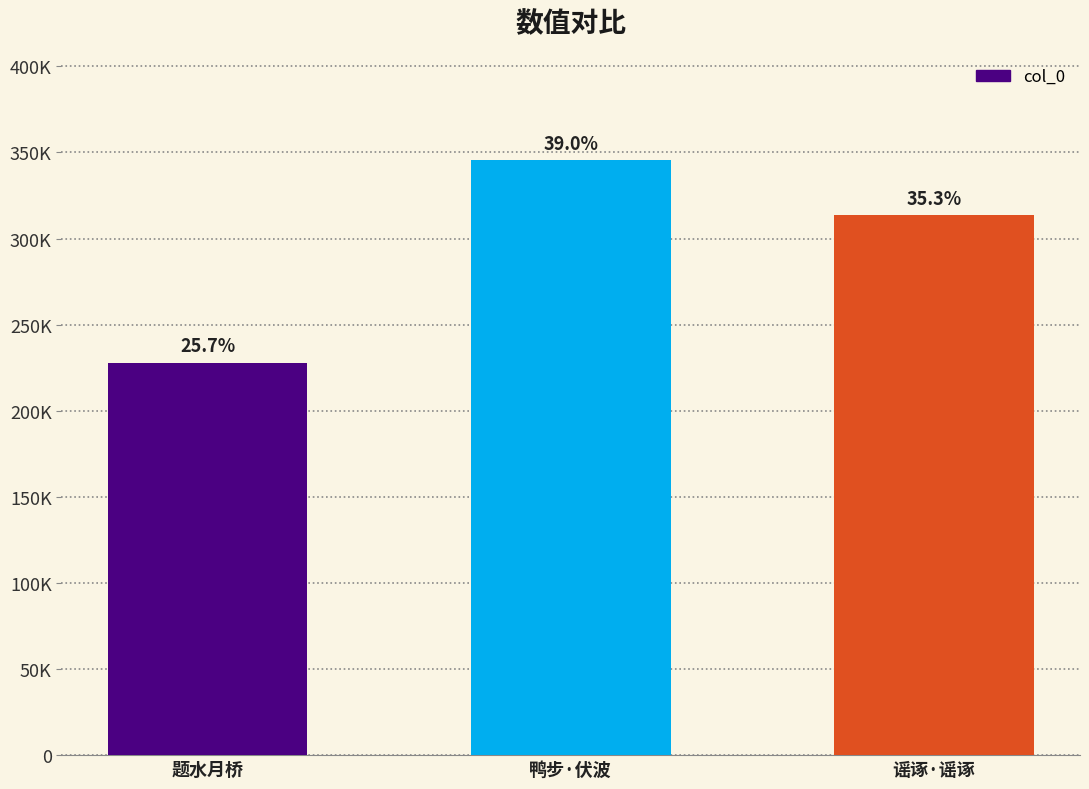

Are the bars horizontal?

No